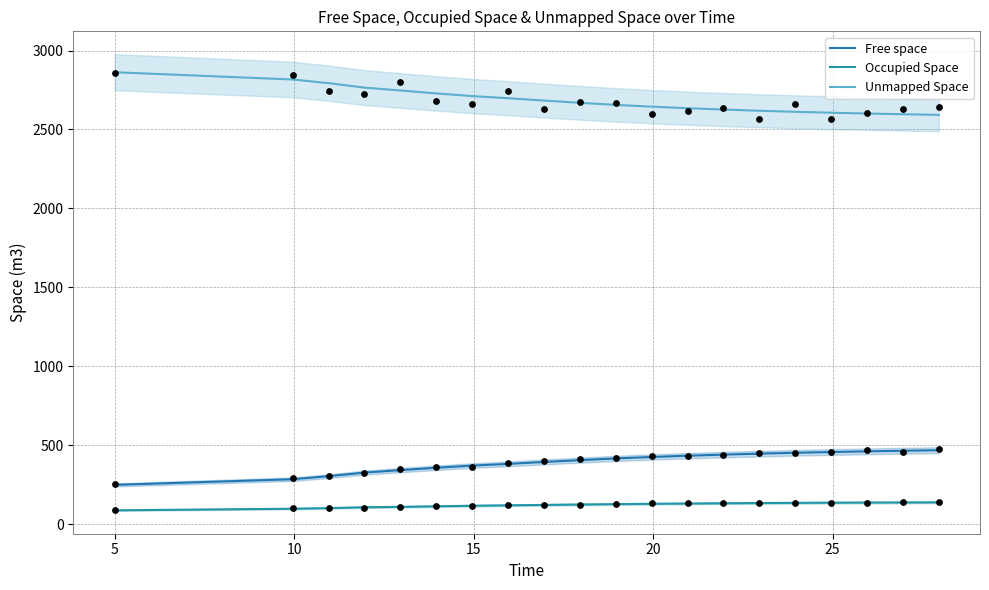

At how many categories does at least one series exceed 2497?

20